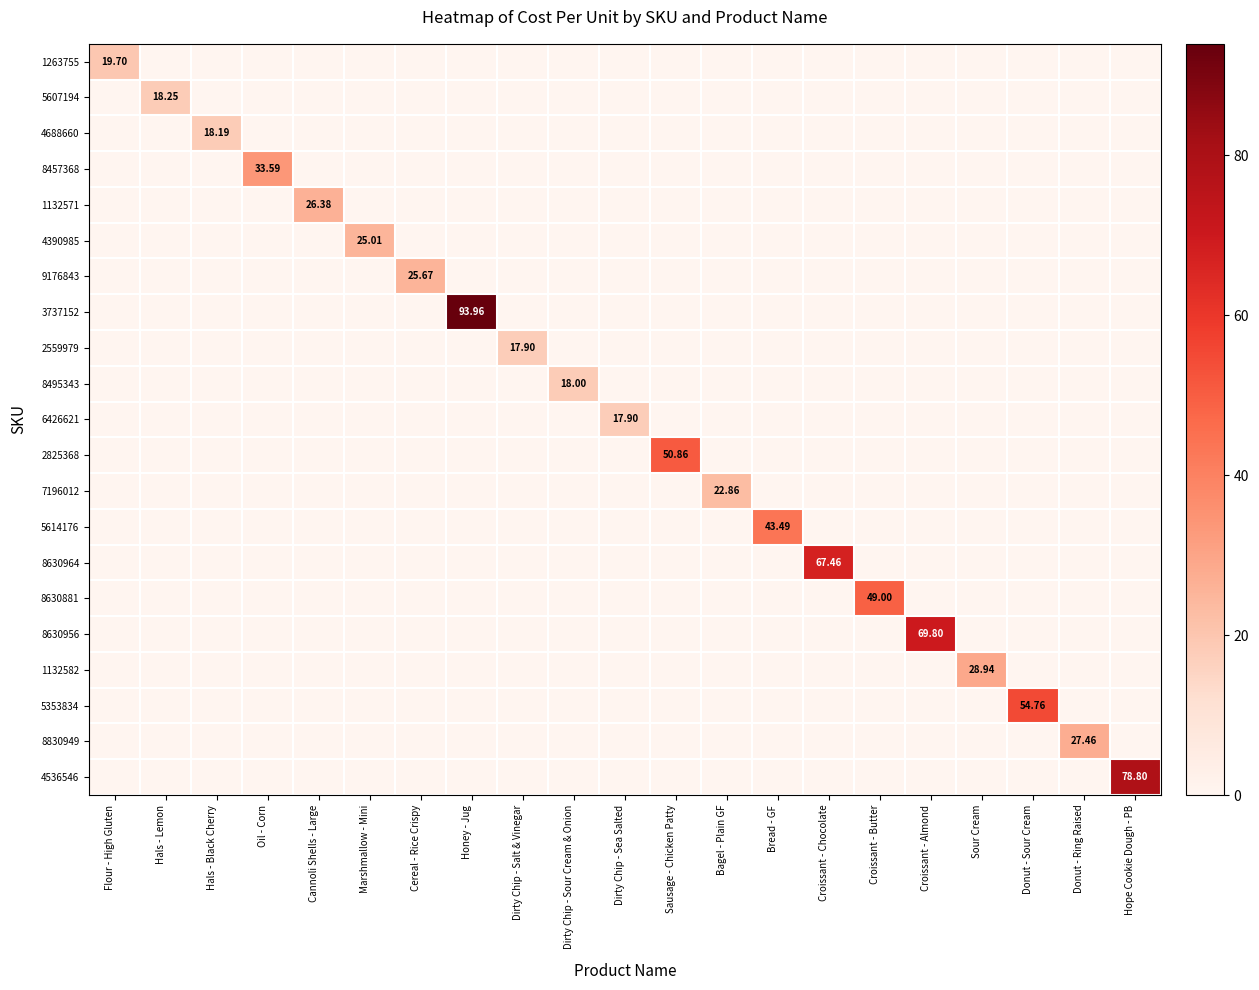

What is the total value across all series at Dirty Chip - Sour Cream & Onion?

18.0